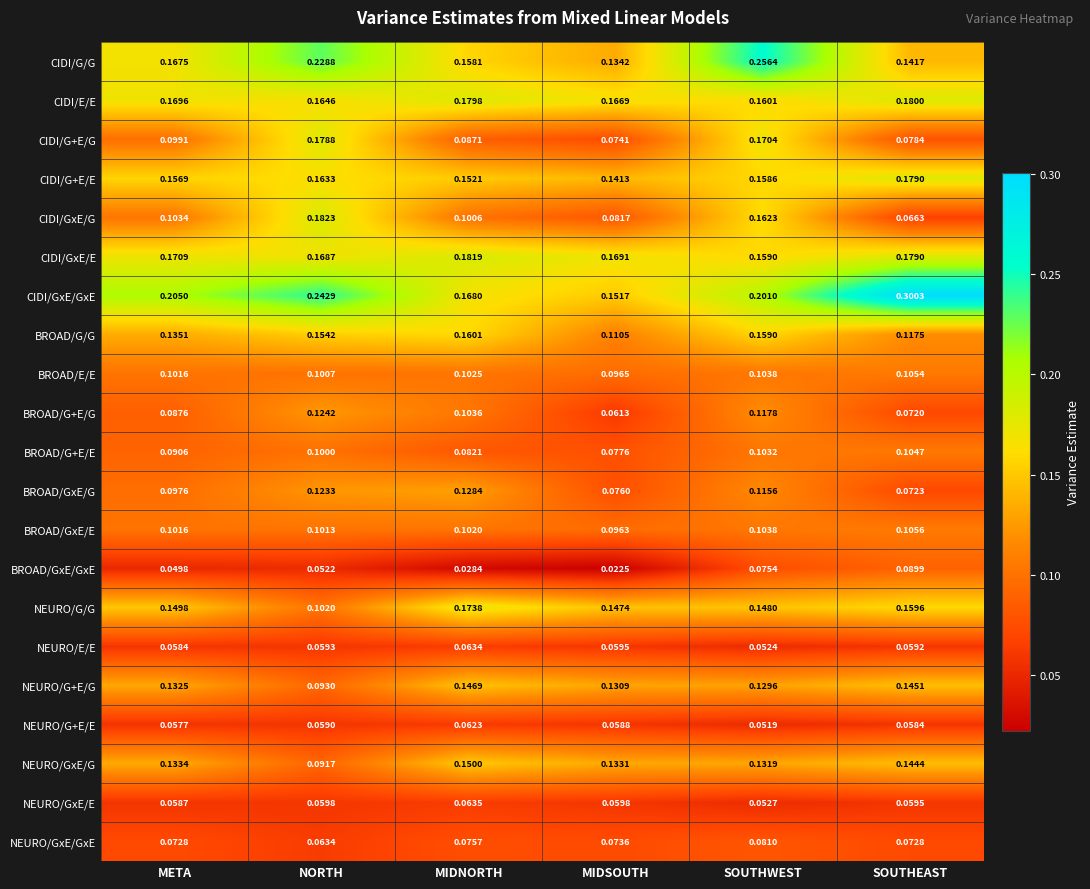

Is the value of CIDI/G+E/G at NORTH greater than the value of CIDI/G+E/E at SOUTHEAST?

No